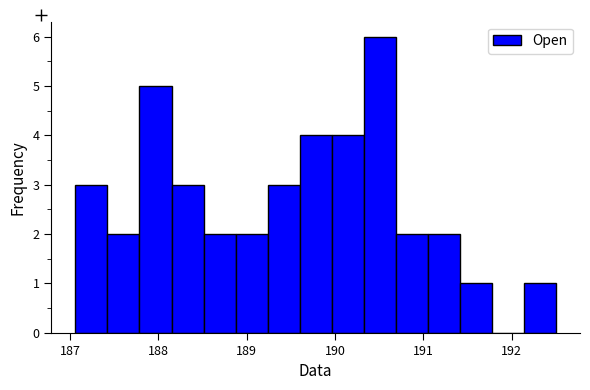

Around what value on the x-axis is the tallest bar? Give the approximate position of its centre, as read against the axis.

190.5